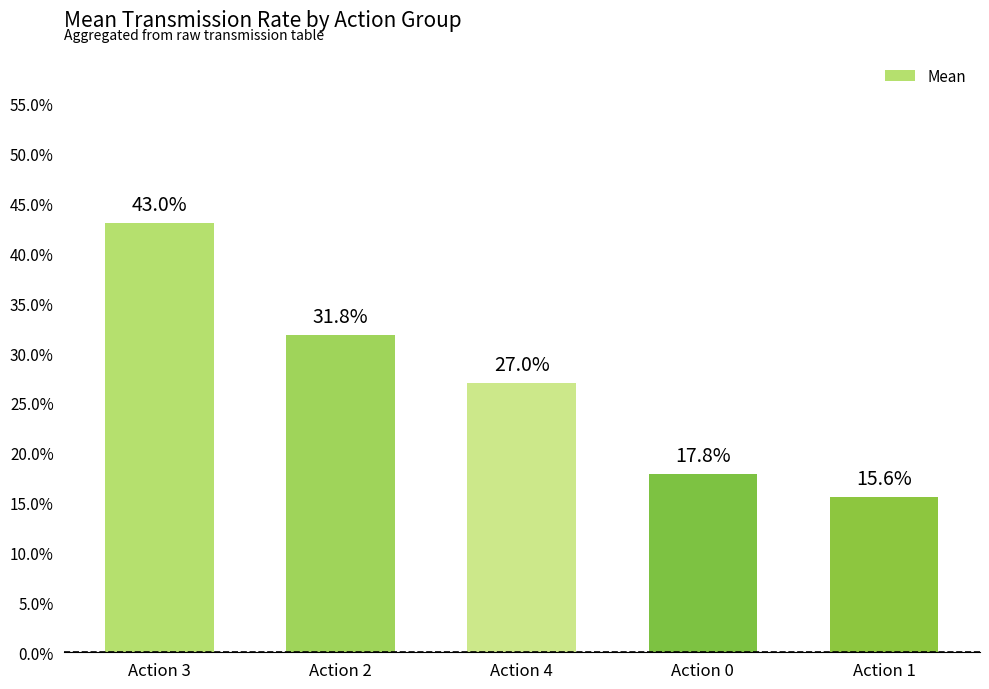

Does the chart contain any negative values?

No